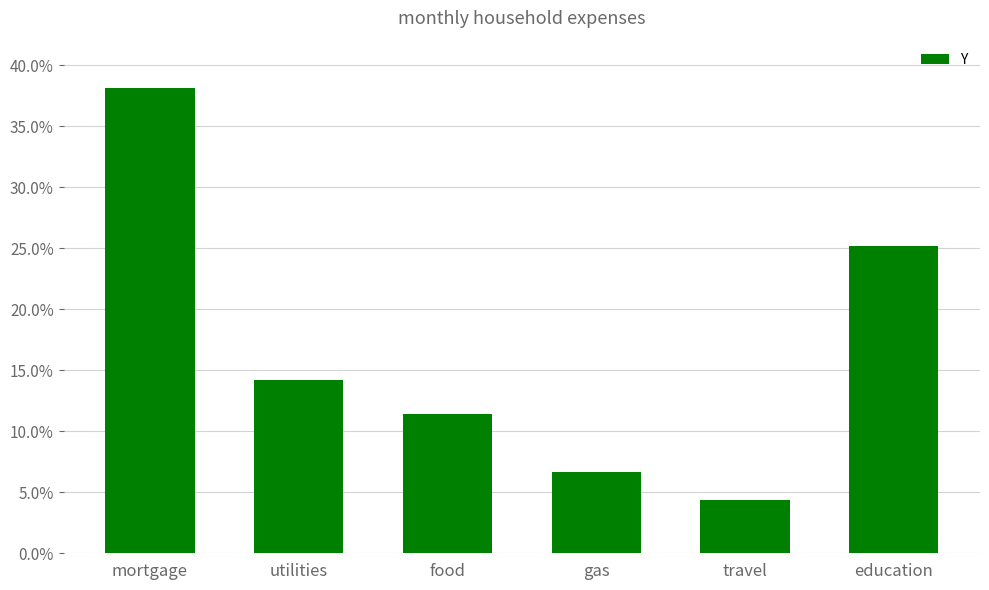

Reading left to right, transcribe all the data shown in this chart.

38.1	14.2	11.4	6.7	4.4	25.2